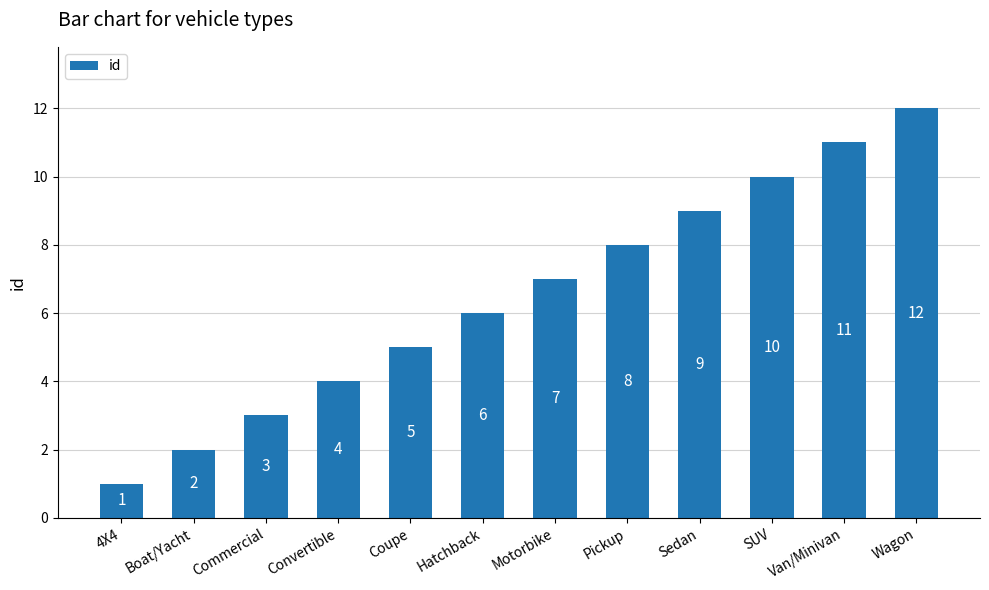

Rank the categories by value from lowest to highest.

4X4, Boat/Yacht, Commercial, Convertible, Coupe, Hatchback, Motorbike, Pickup, Sedan, SUV, Van/Minivan, Wagon